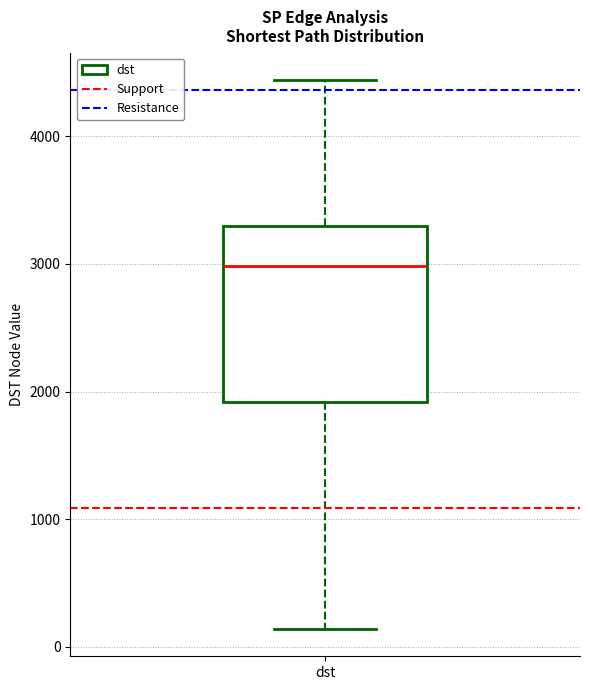

Where does the median line of the box for dst sit on the y-axis? The values are not printed on the chart, so give them approximately, as read against the axis.

3000